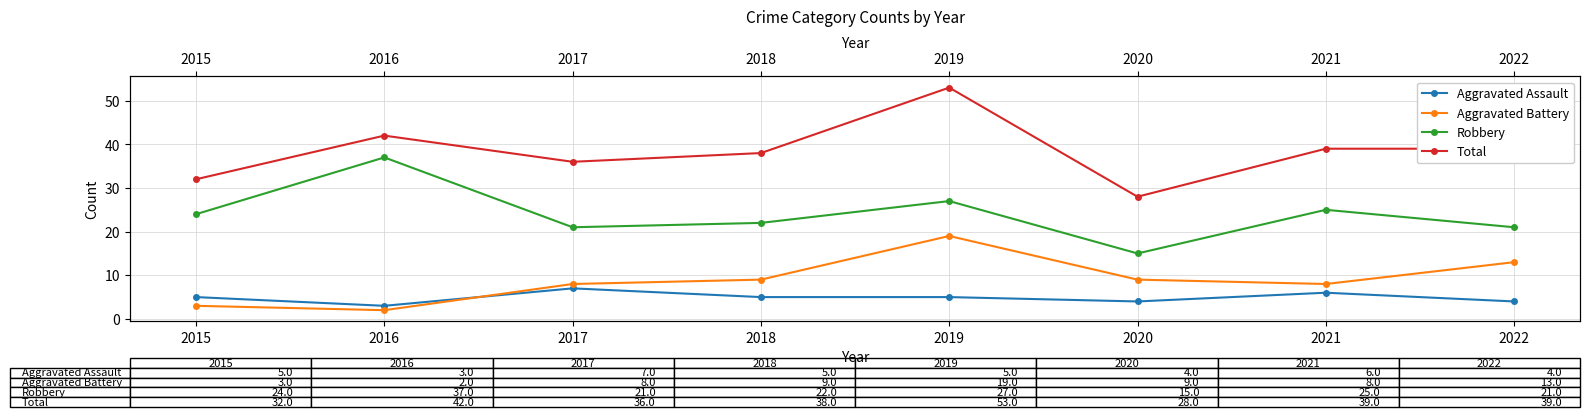

How many data points in Total are above 39?

2